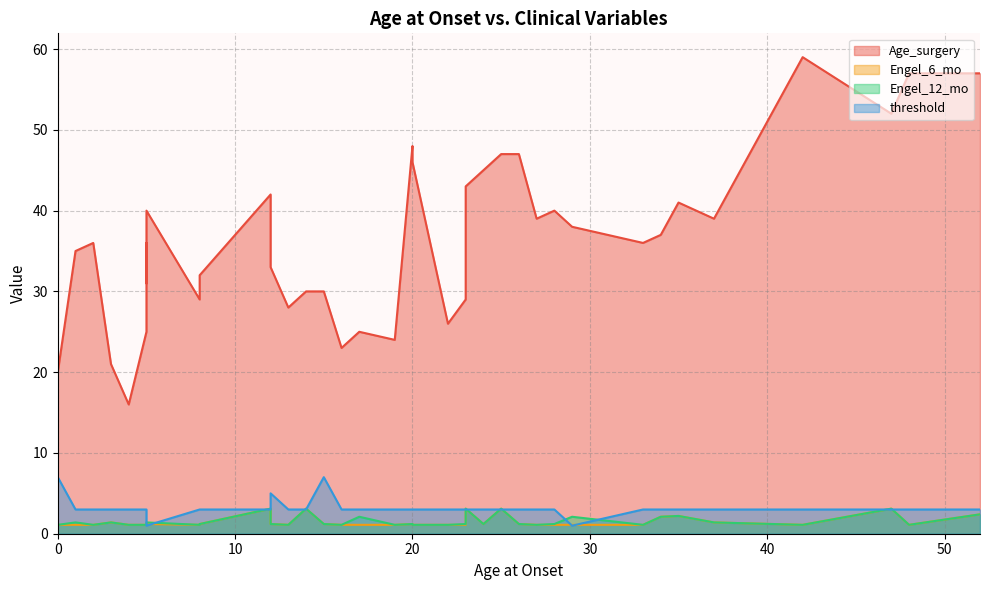

What value does the threshold series have at 20?

3.0